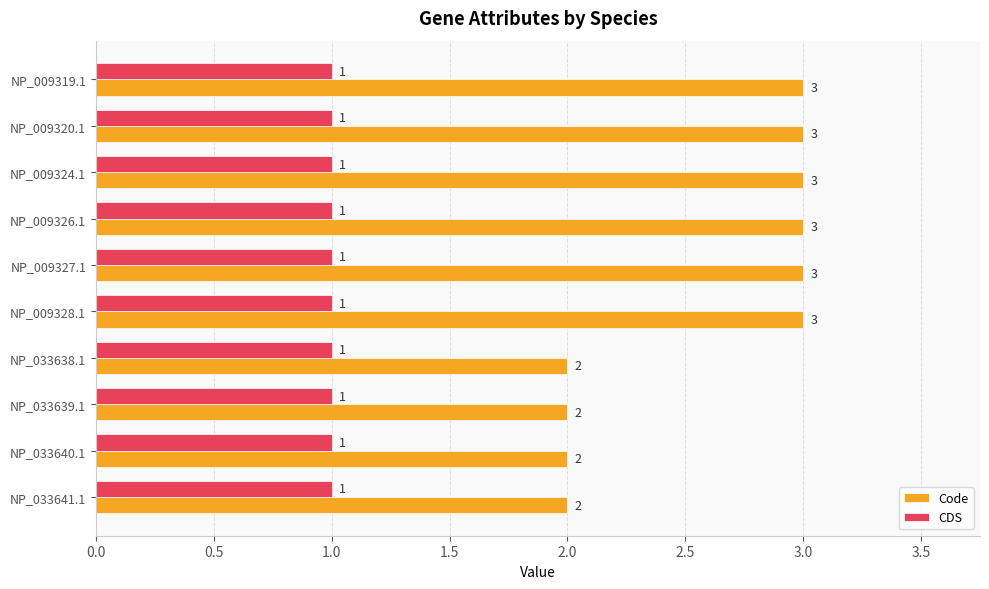

What is the average value of the Code series?

3